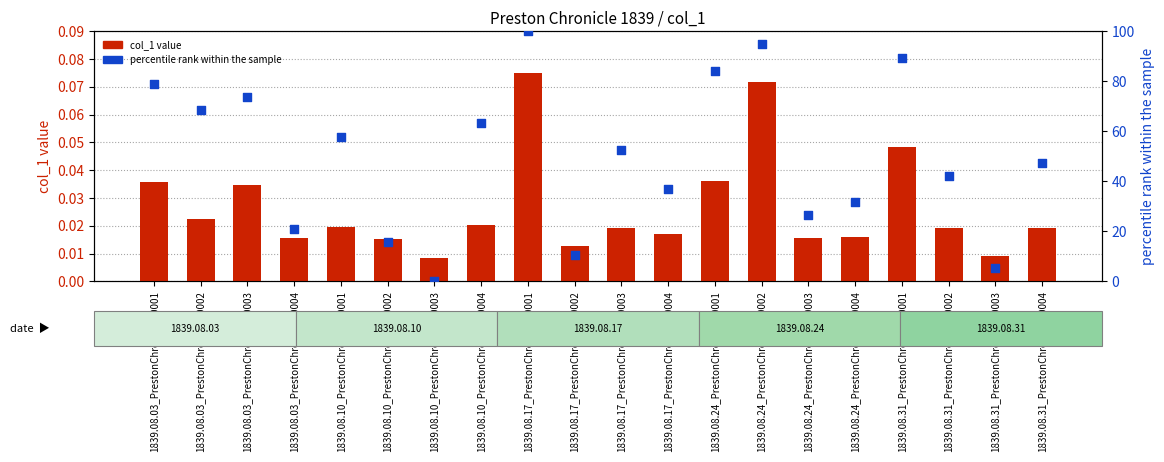

Which series has the largest total across all categories?

percentile rank within the sample